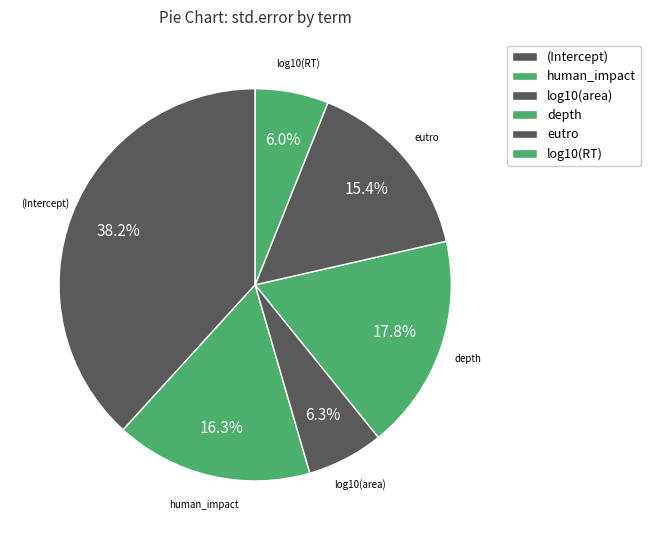

How many segments does this pie chart have?

6